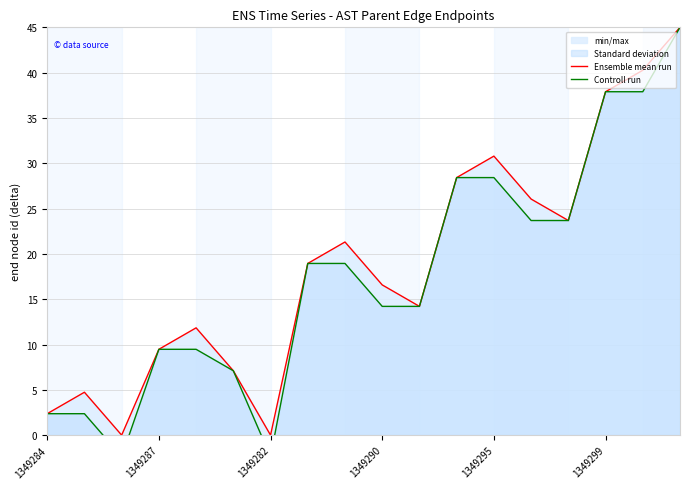

Does the chart have visible grid lines?

Yes